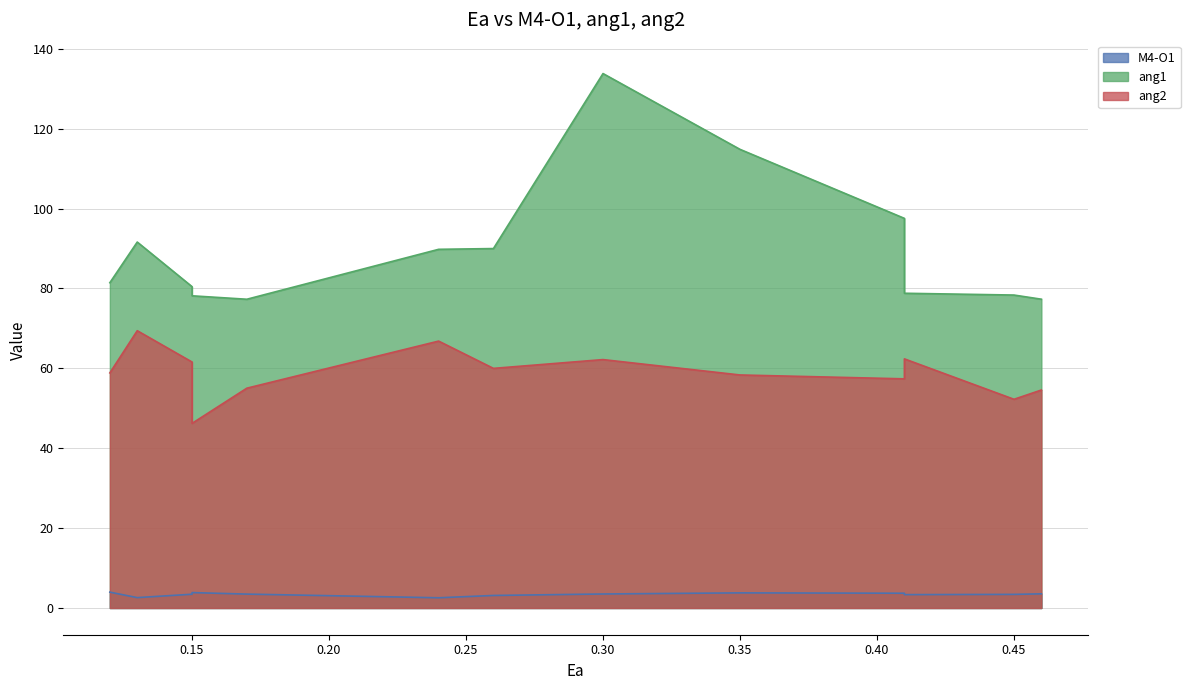

How many data points in ang1 are above 81?

7